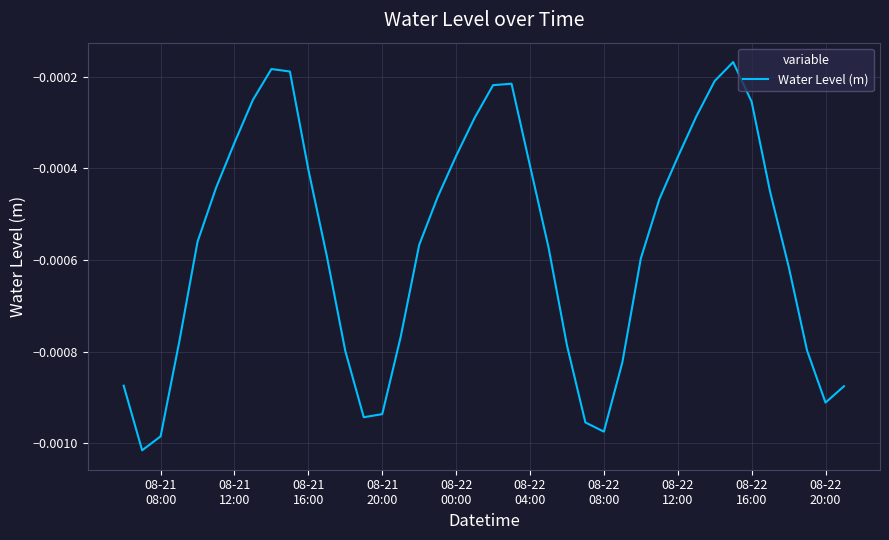

How many lines are shown in the chart?

1